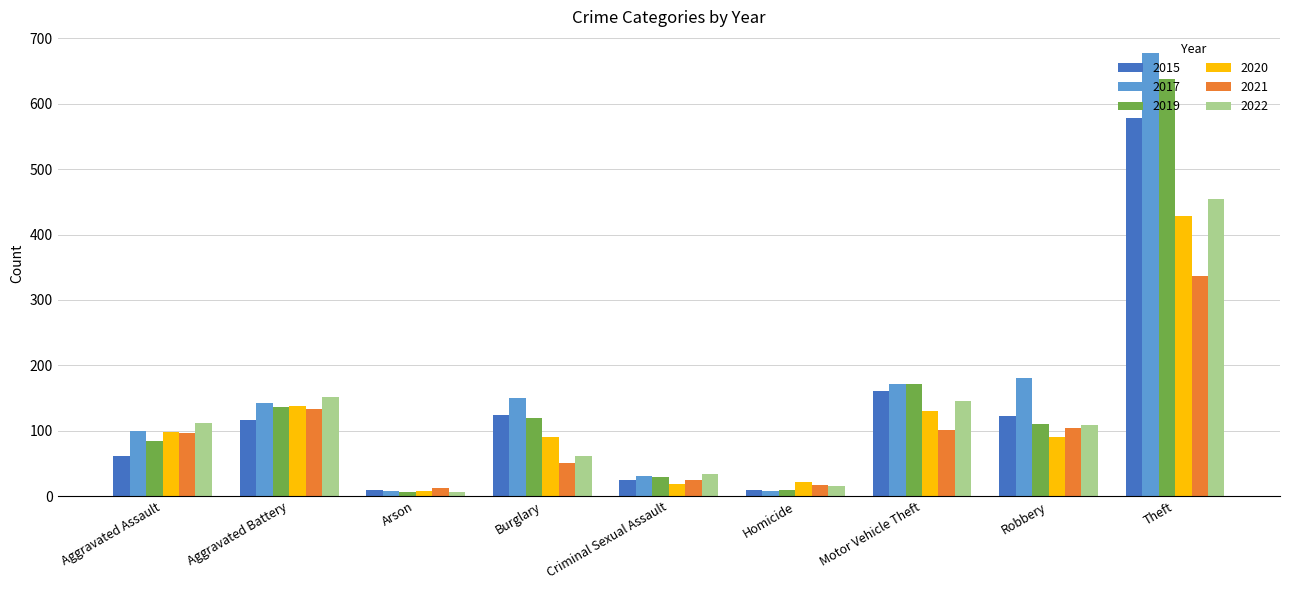

Is it true that 2017 equals 150 at Burglary?

True